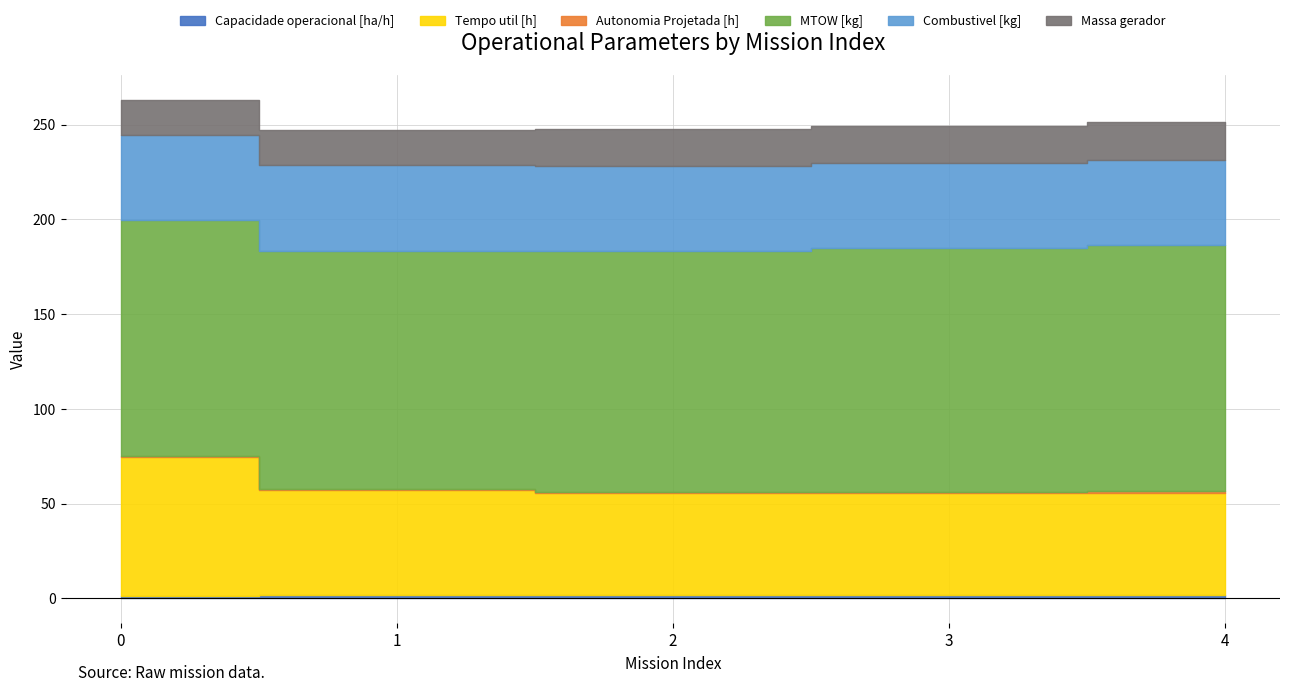

True or false: Tempo util [h] and Capacidade operacional [ha/h] intersect in this chart.

False